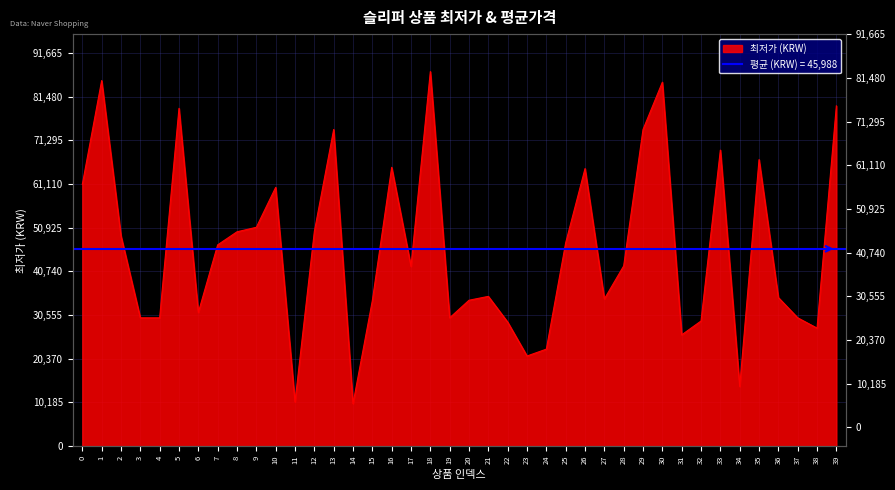

What is the change in value from 18 to 23?

-66300